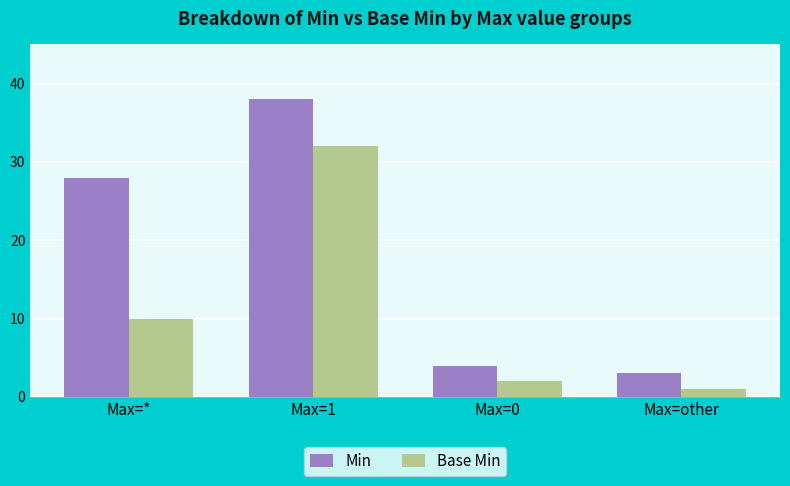

What is the label of the 4th bar from the right?

Max=*